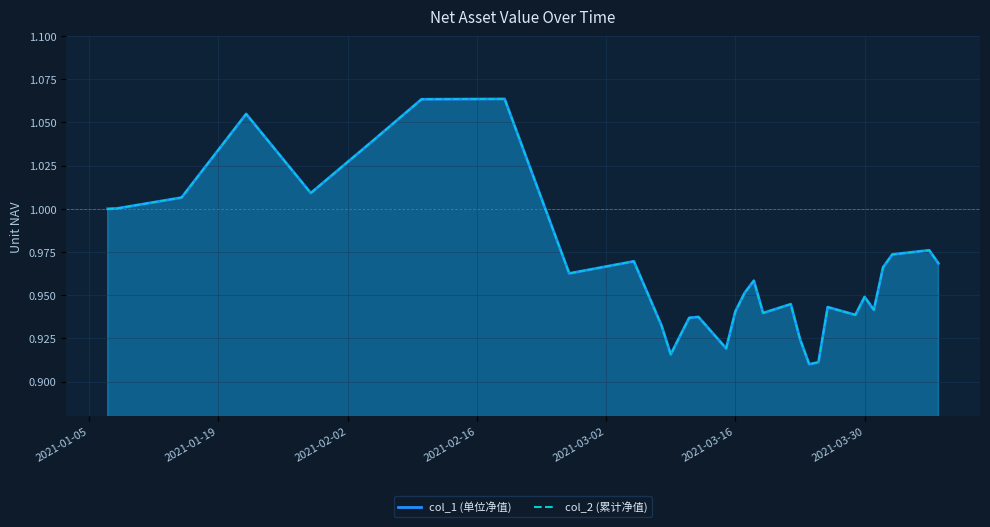

At how many categories does at least one series exceed 1?

7